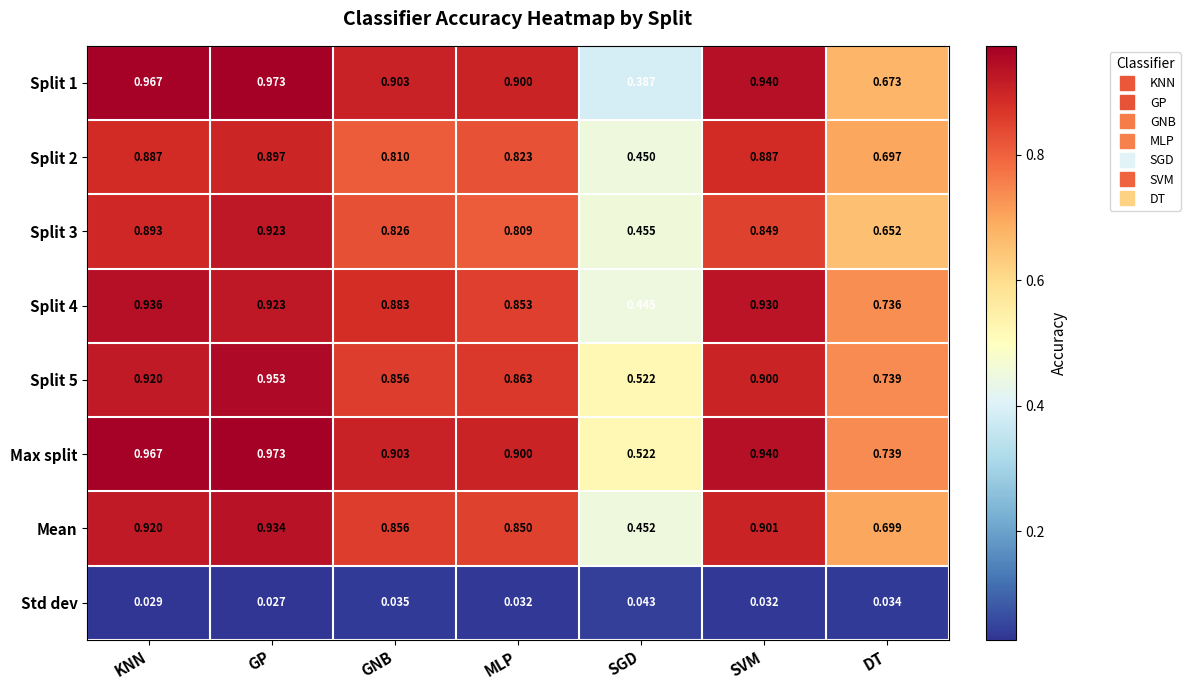

Which category has the highest value in the Mean series?

GP